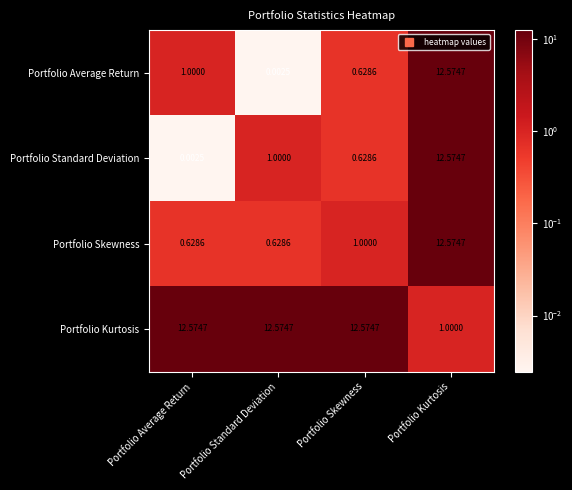

Which series changed the most between Portfolio Standard Deviation and Portfolio Kurtosis?

Portfolio Average Return